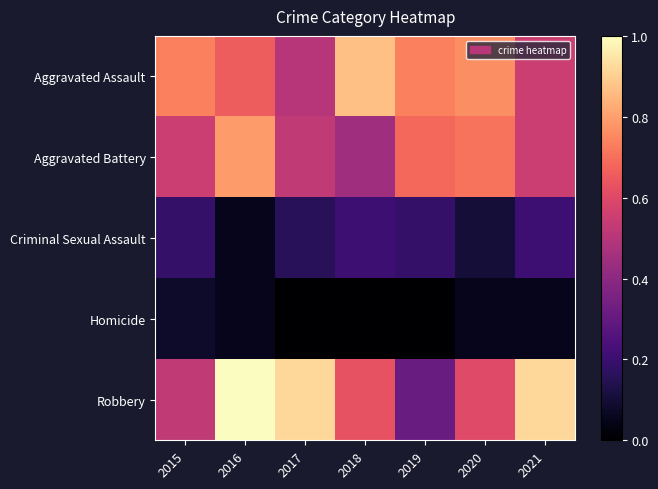

Which series has the largest total across all categories?

Robbery